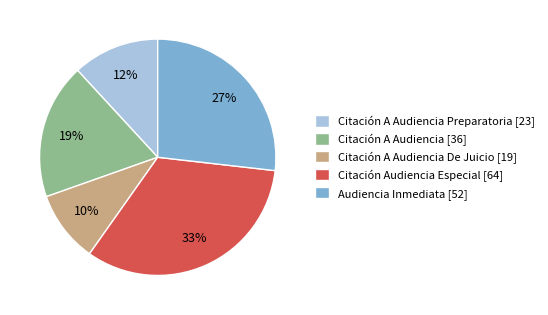

What is the ratio of the value at Audiencia Inmediata [52] to the value at Citación Audiencia Especial [64]?

0.8